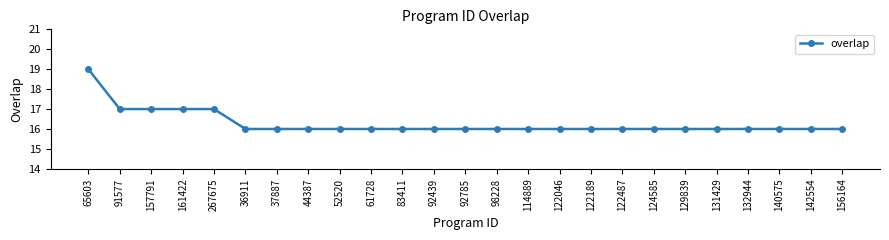

Count the number of data series in this chart.

1